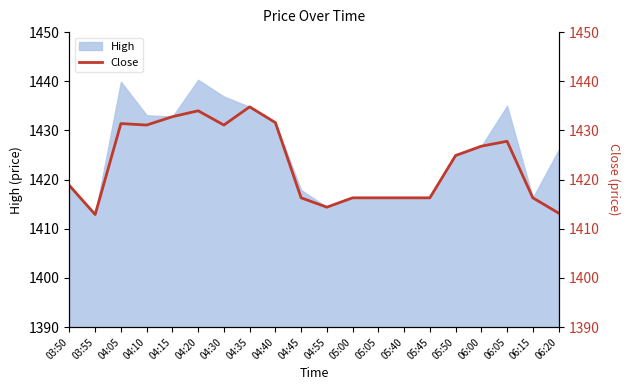

What is the total value across all series at 04:15?

2865.6